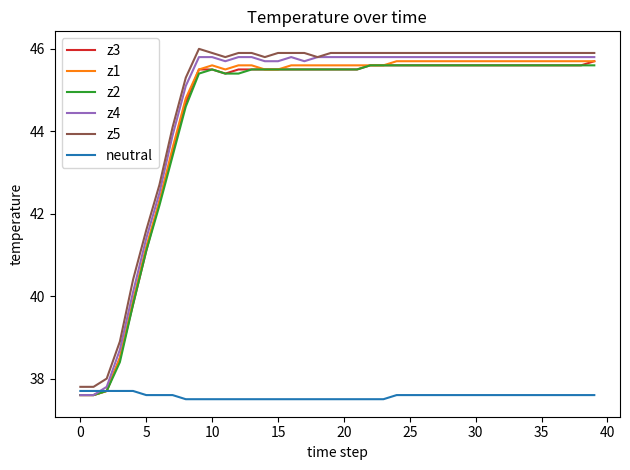

True or false: z5 and z3 cross at least once.

False